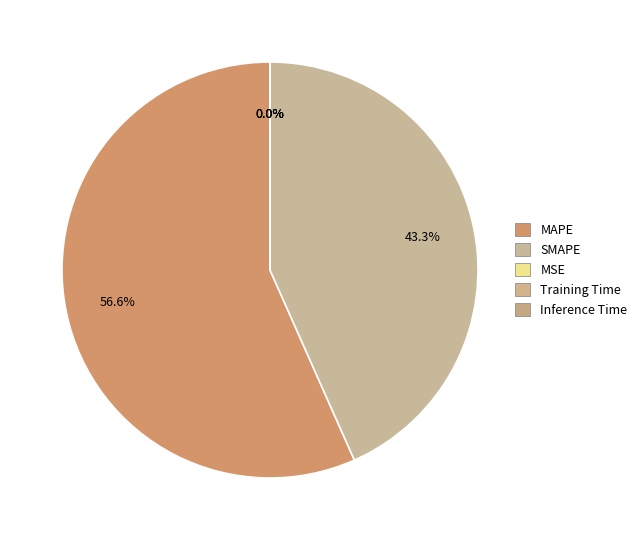

Is there any slice that represents more than half of the pie?

Yes